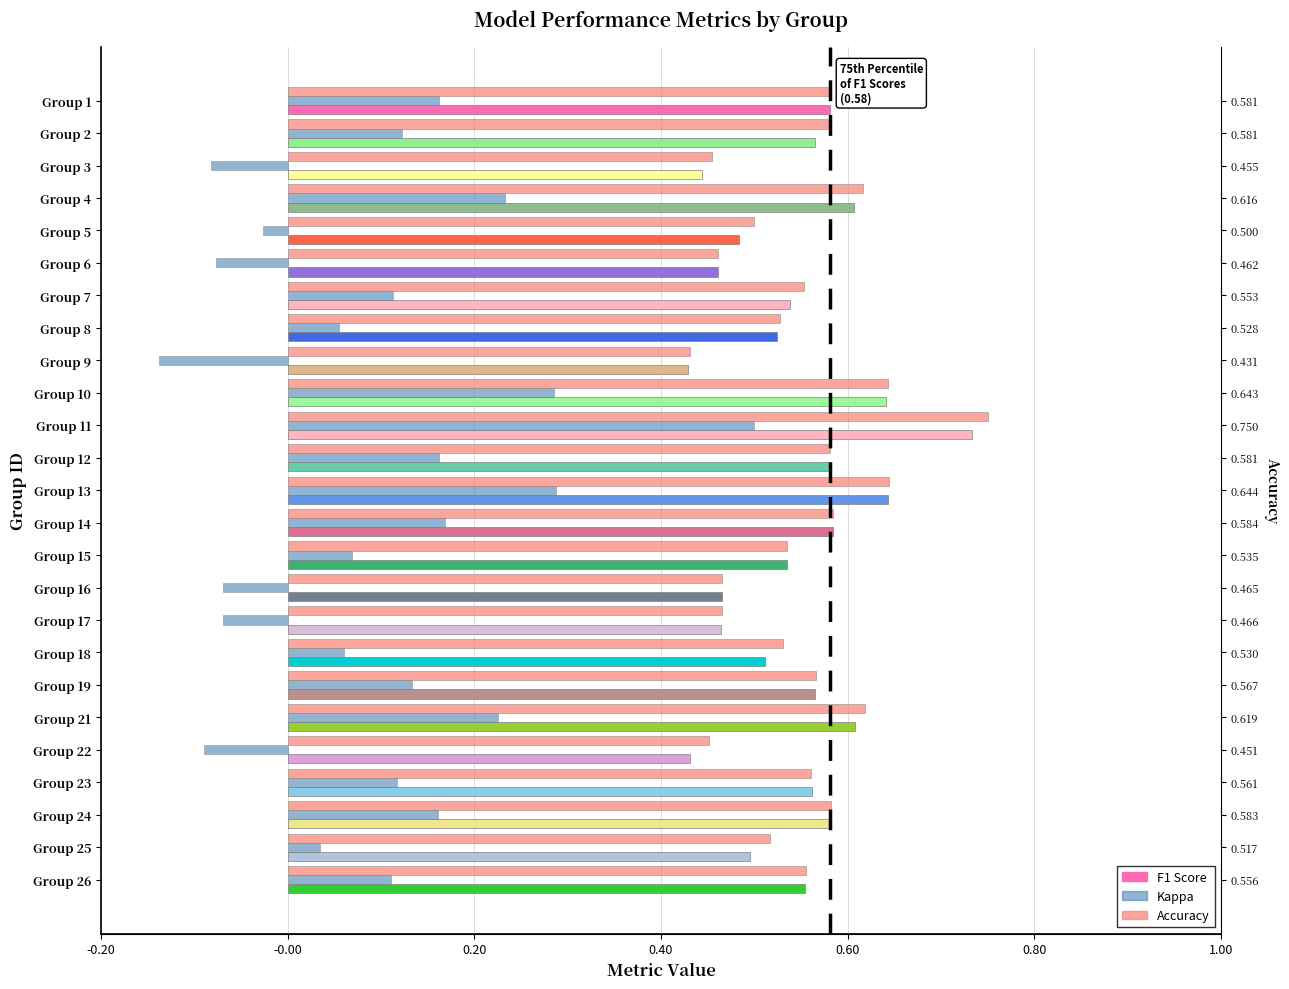

Reading right to left, transcribe all the data shown in this chart.

f1: 0.6	0.5	0.6	0.6	0.4	0.6	0.6	0.5	0.5	0.5	0.5	0.6	0.6	0.6	0.7	0.6	0.4	0.5	0.5	0.5	0.5	0.6	0.4	0.6	0.6
kappa: 0.1	0.0	0.2	0.1	-0.1	0.2	0.1	0.1	-0.1	-0.1	0.1	0.2	0.3	0.2	0.5	0.3	-0.1	0.1	0.1	-0.1	-0.0	0.2	-0.1	0.1	0.2
accuracy: 0.6	0.5	0.6	0.6	0.5	0.6	0.6	0.5	0.5	0.5	0.5	0.6	0.6	0.6	0.8	0.6	0.4	0.5	0.6	0.5	0.5	0.6	0.5	0.6	0.6